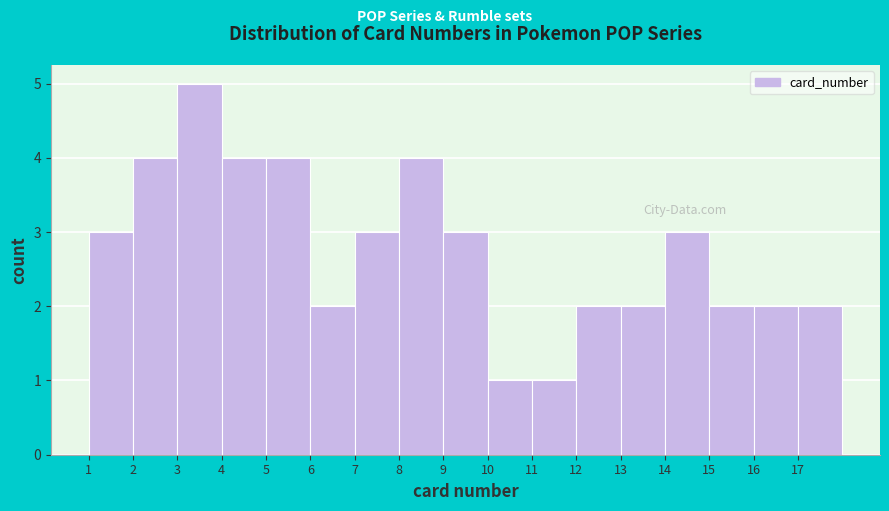

Over which range of the x-axis is the bar tallest?

3 to 4